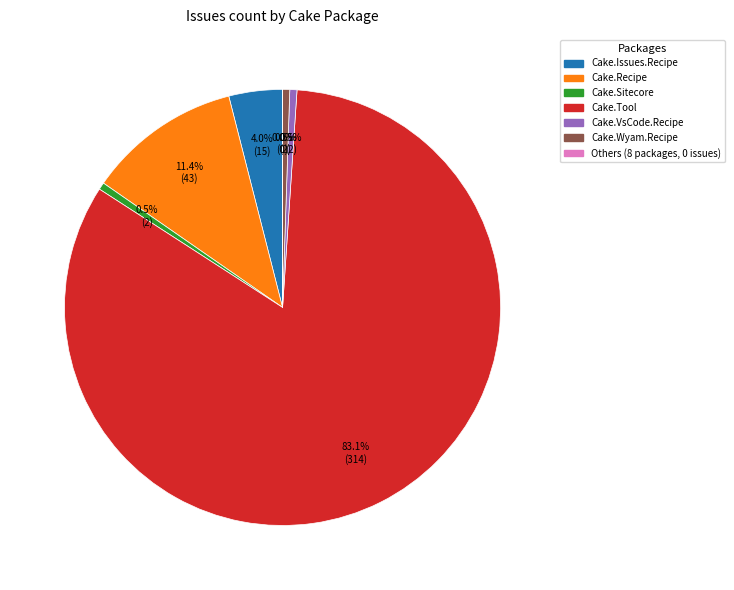

Does any single category account for the majority?

Yes